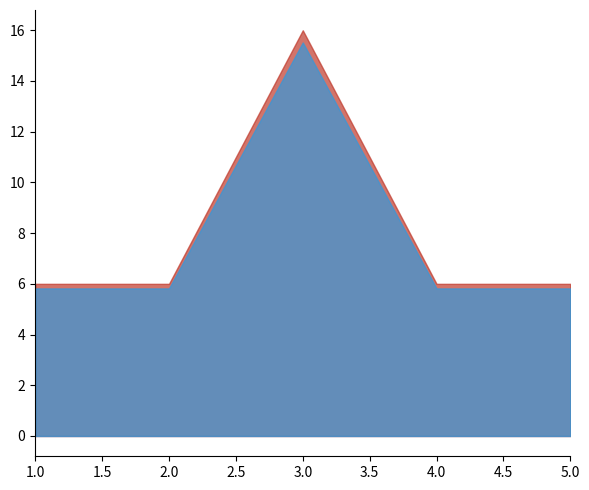

At which category is the sum across all series the highest?

3.0